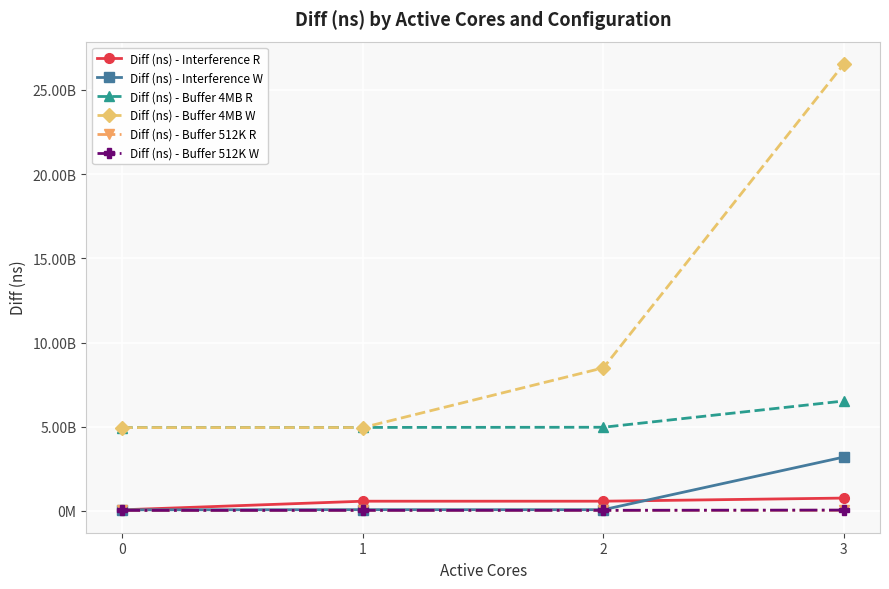

What is the spread (max minus min) of values at 0?

4915894432